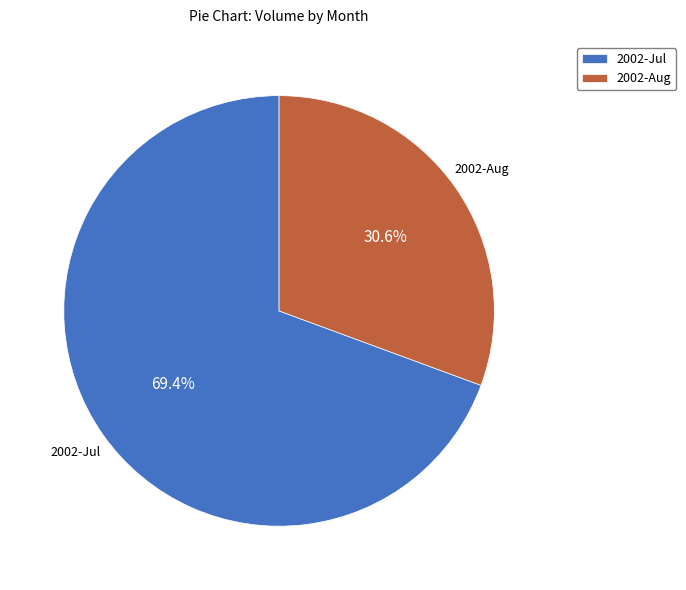

Does any single category account for the majority?

Yes